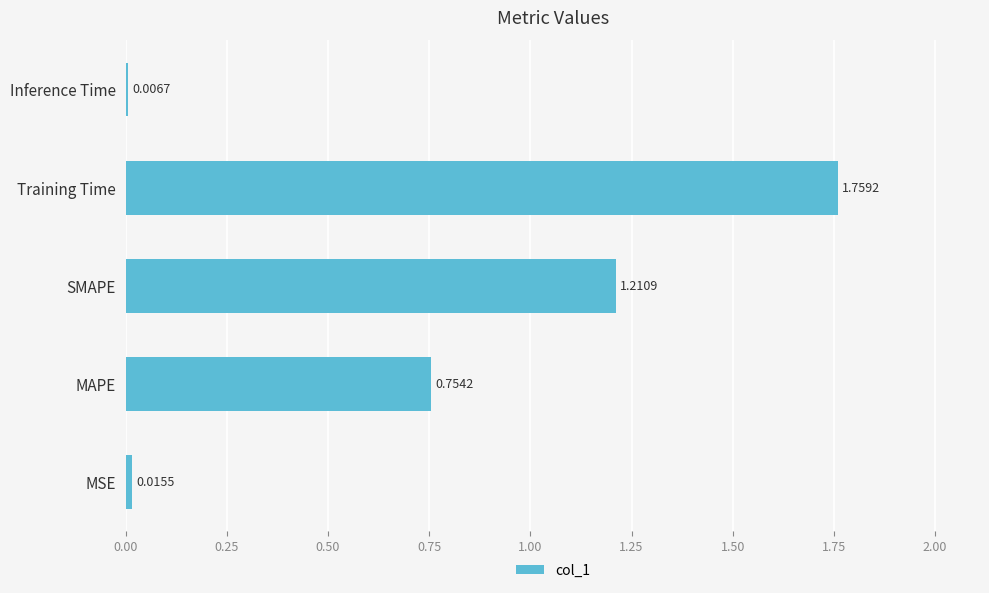

Where is the data nearest to the value 0?

Inference Time